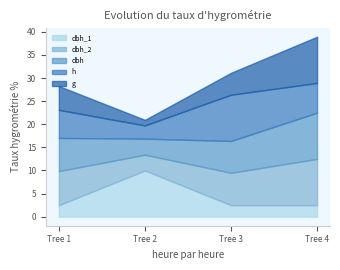

Rank the categories by dbh_2 value from highest to lowest.

Tree 4, Tree 1, Tree 3, Tree 2